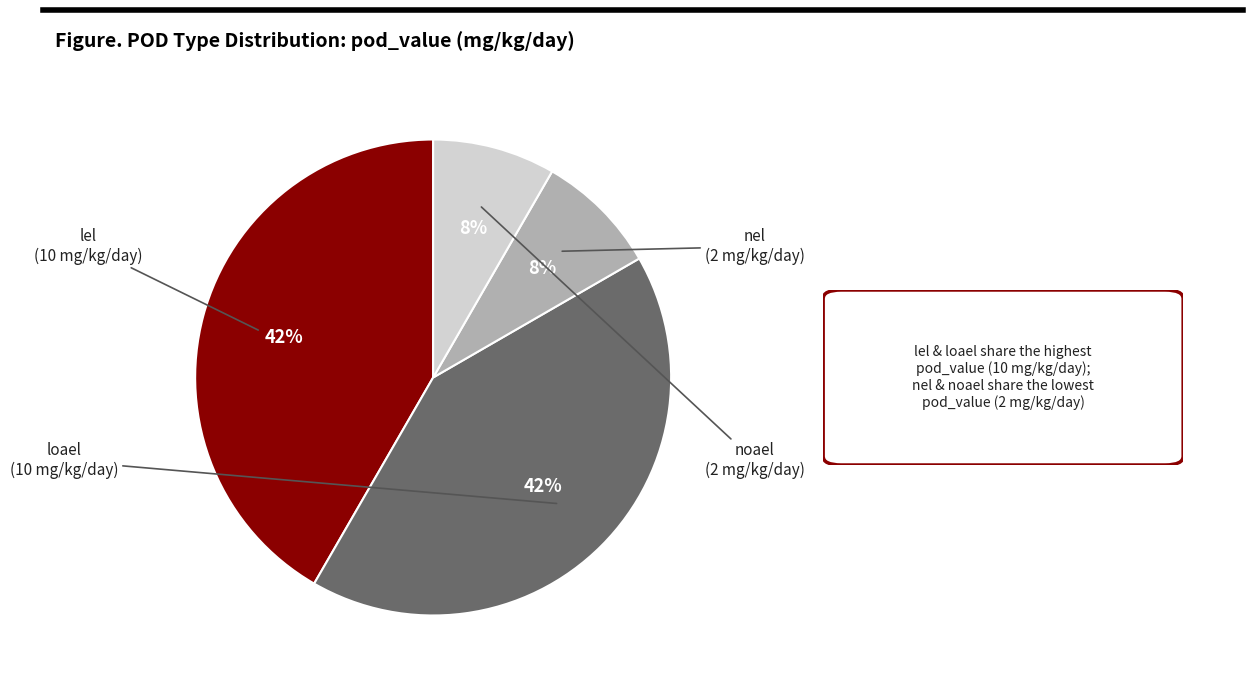

Is the sum of loael and lel greater than half?

Yes